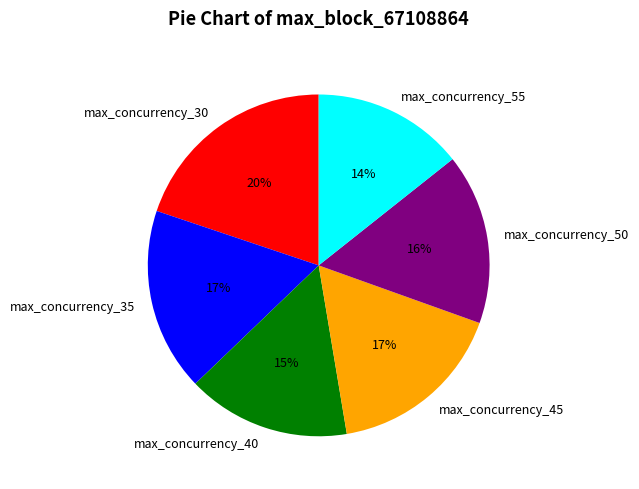

Combined, do max_concurrency_45 and max_concurrency_50 account for over 50%?

No